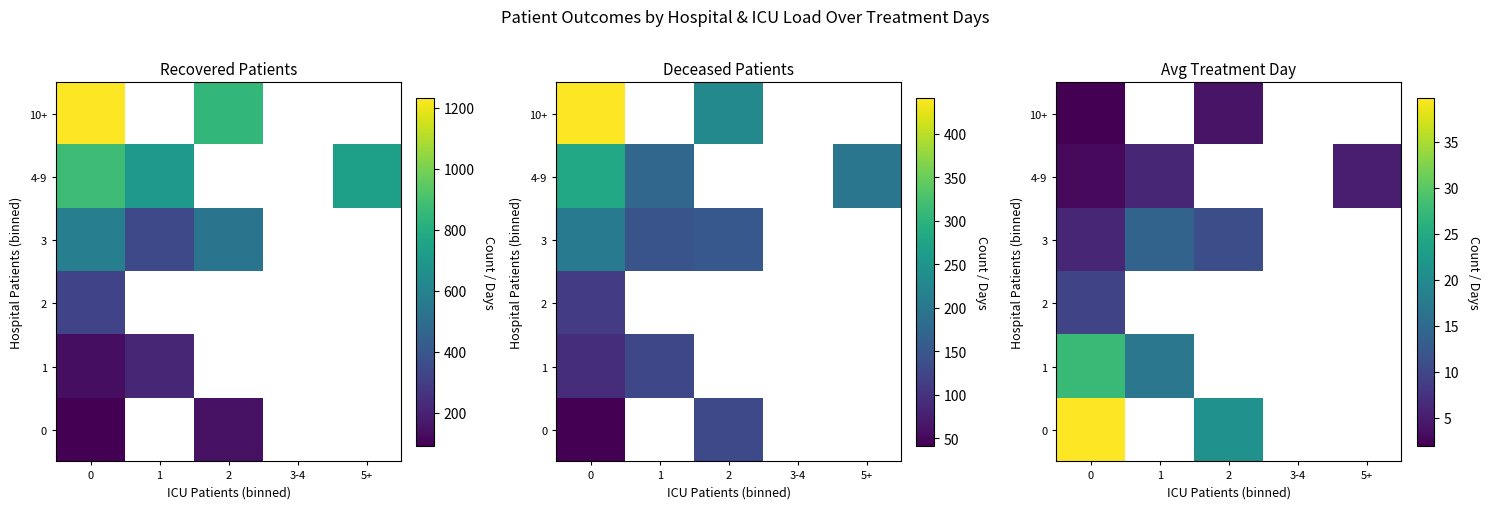

At which label is 1 closest to 22?

1